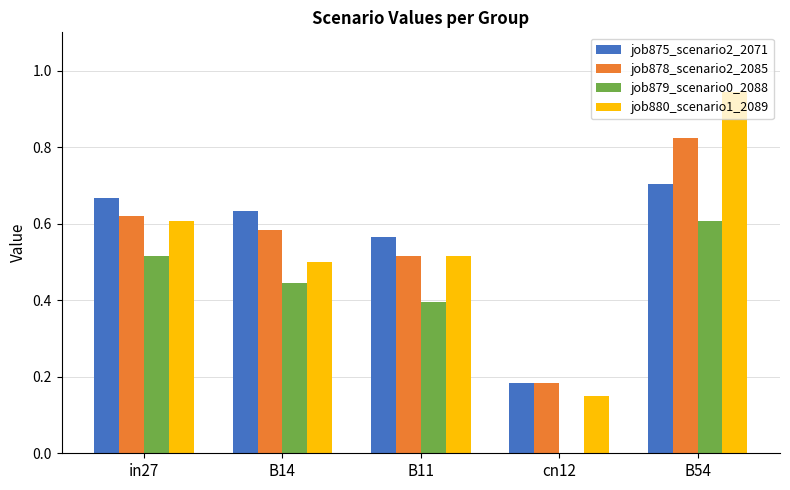

Which category has the highest value in the job875_scenario2_2071 series?

B54